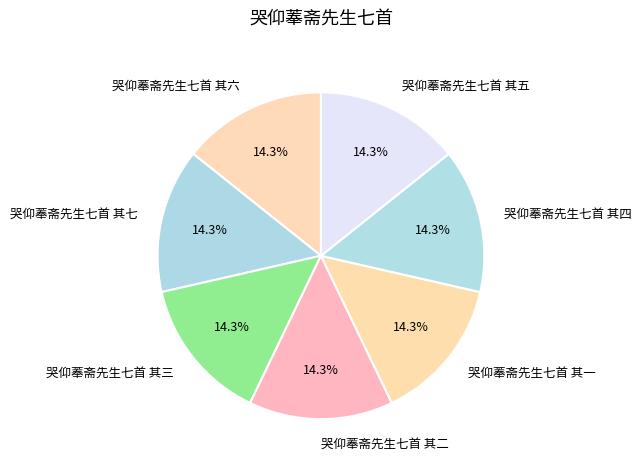

Approximately how many times larger is the value at 哭仰菶斋先生七首 其二 compared to 哭仰菶斋先生七首 其一?

1.0